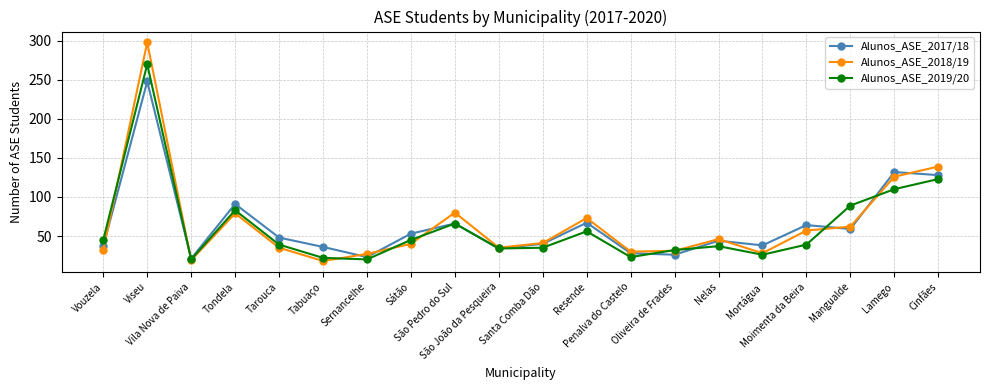

True or false: Alunos_ASE_2019/20 has a value of 110 at Lamego.

True